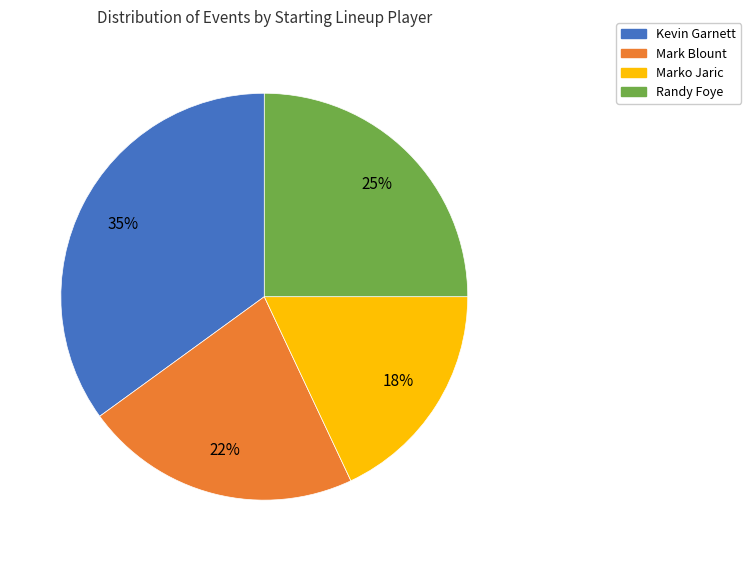

What percentage is the Kevin Garnett slice, to the nearest percent?

35%